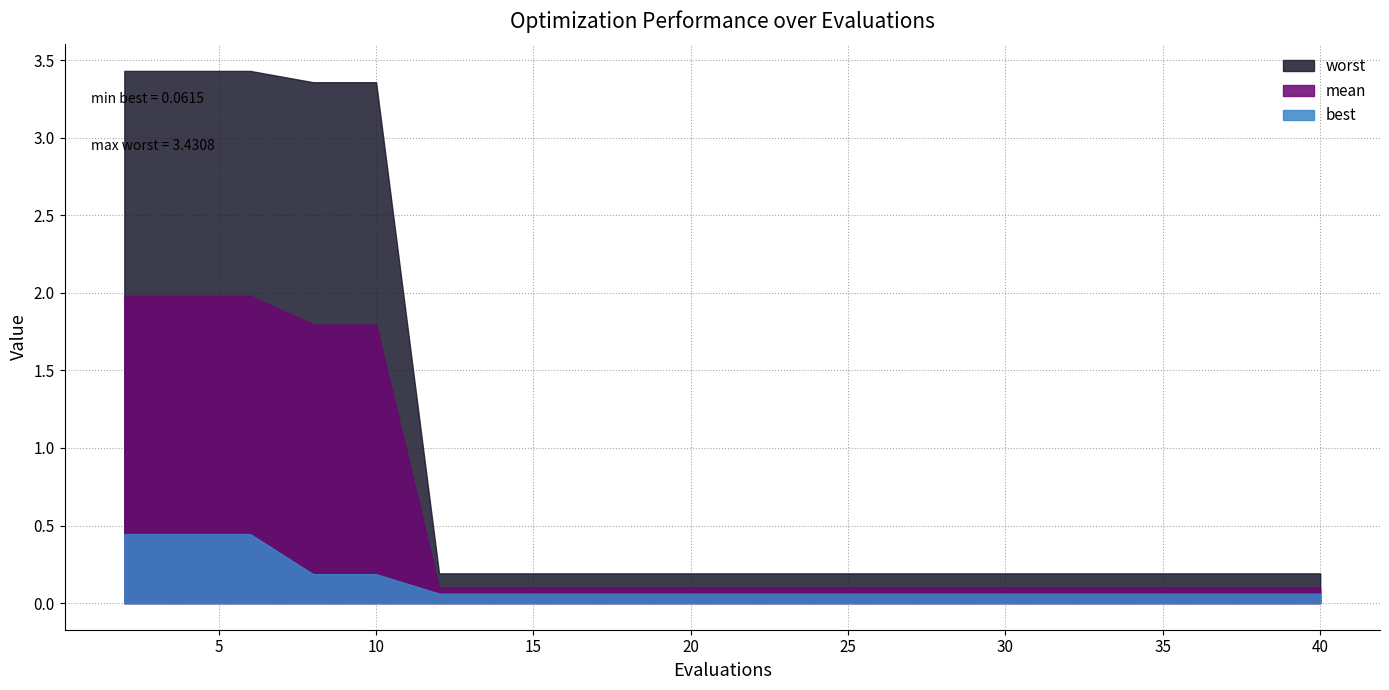

Does the chart display data point markers on the line(s)?

No